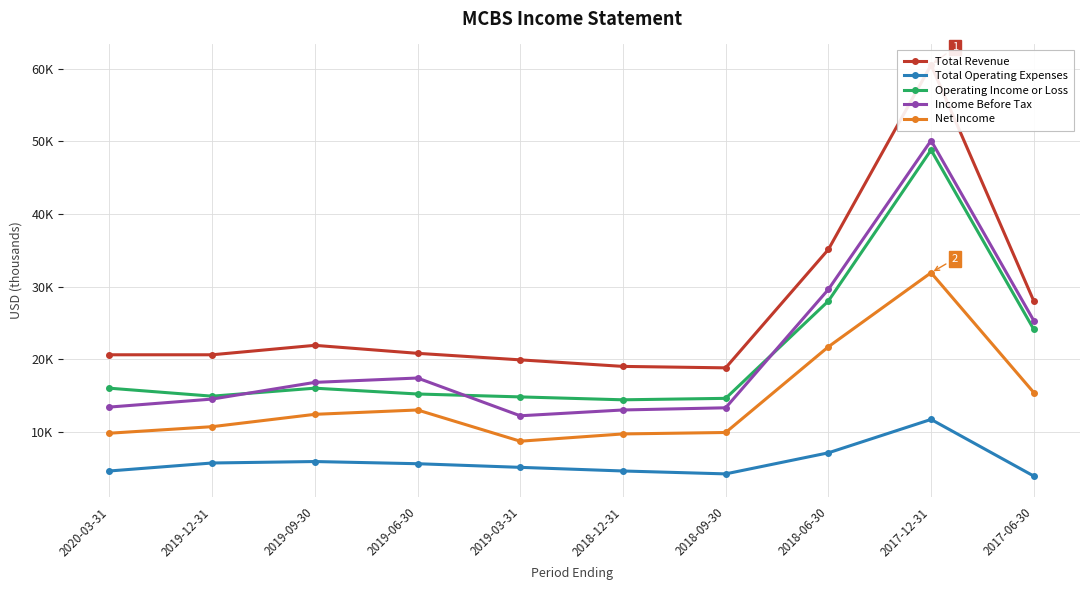

What is the difference between the Net Income values at 2019-12-31 and 2017-06-30?

4700